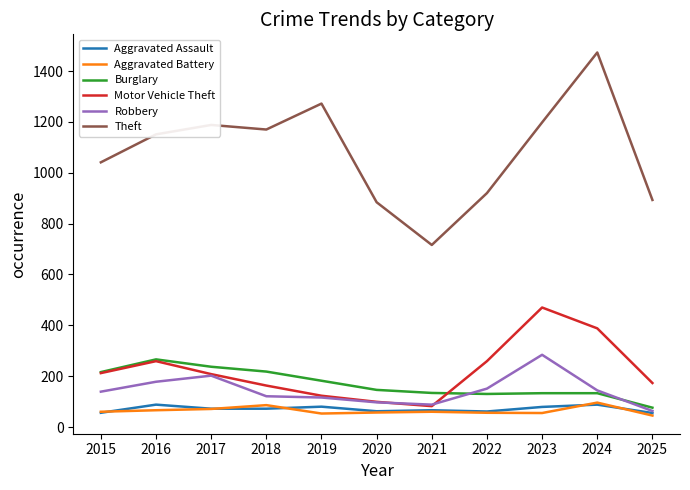

Where is the first local maximum for Robbery?

2017